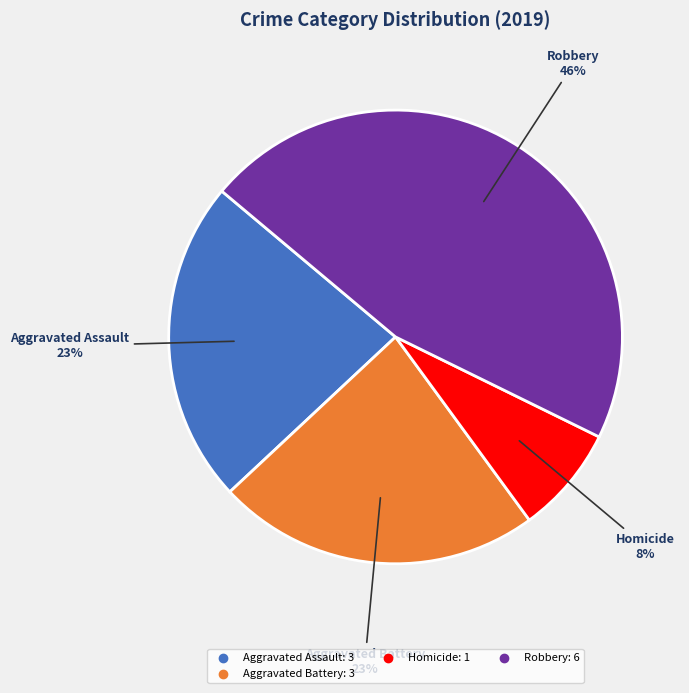

Is there any slice that represents more than half of the pie?

No